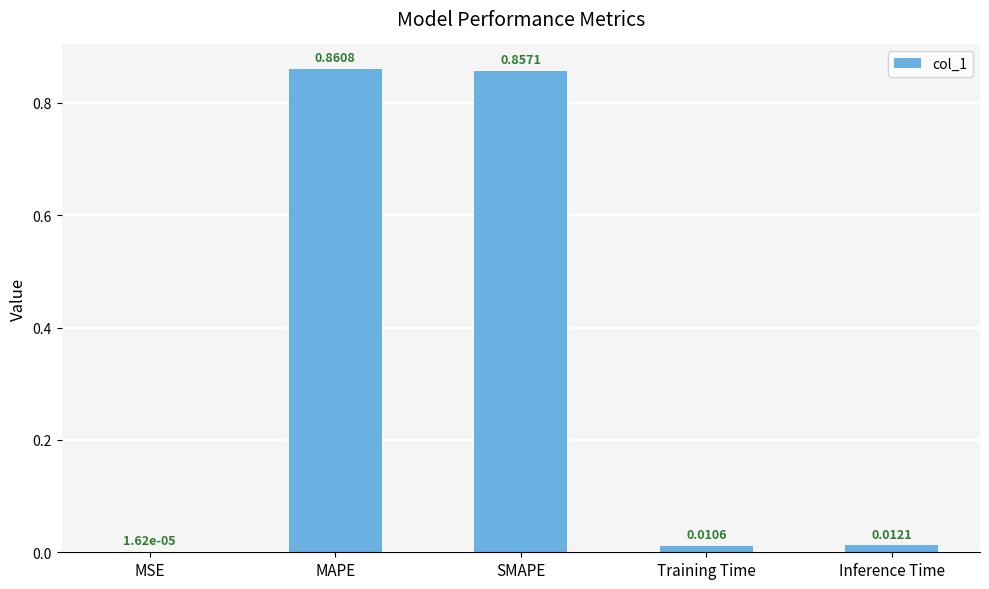

Which category has the highest value across all series?

MAPE